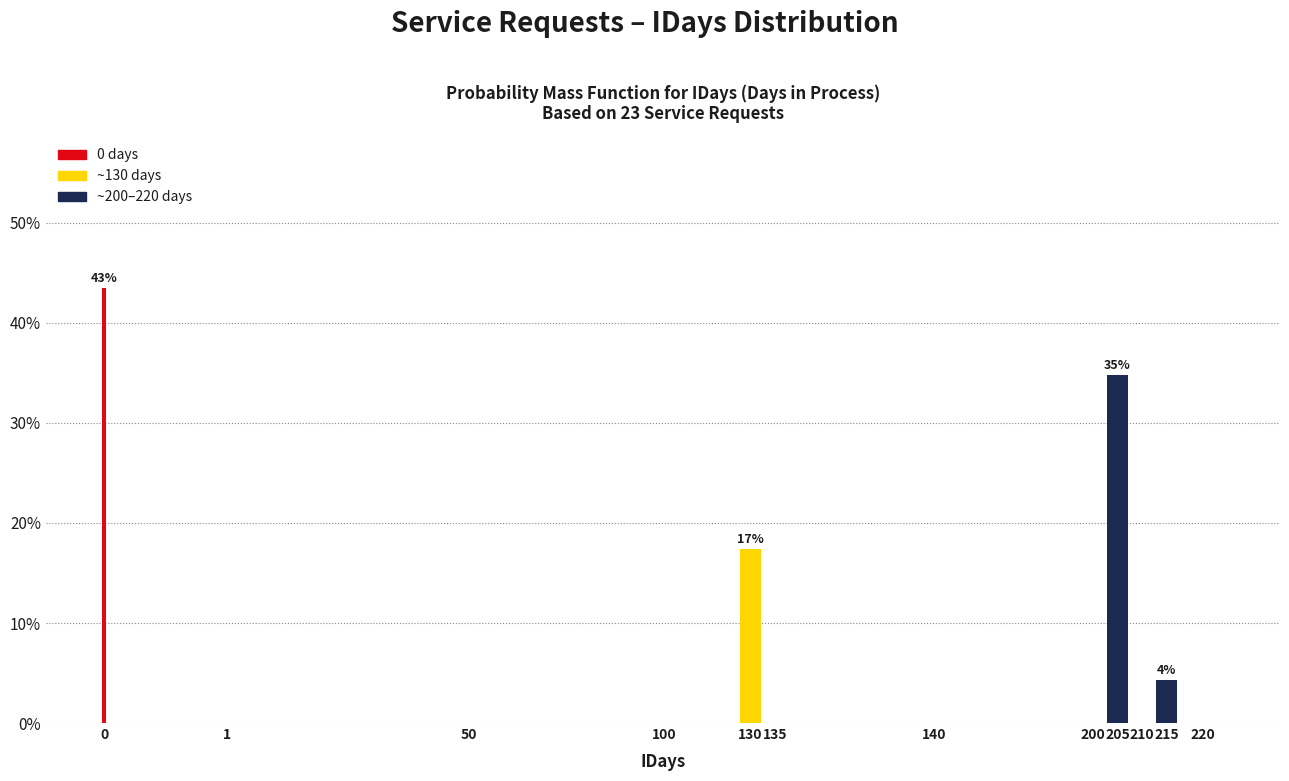

Reading left to right, extract all data points from this chart.

0=43.5	1=0.0	50=0.0	100=0.0	130=17.4	135=0.0	140=0.0	200=0.0	205=34.8	210=0.0	215=4.3	220=0.0